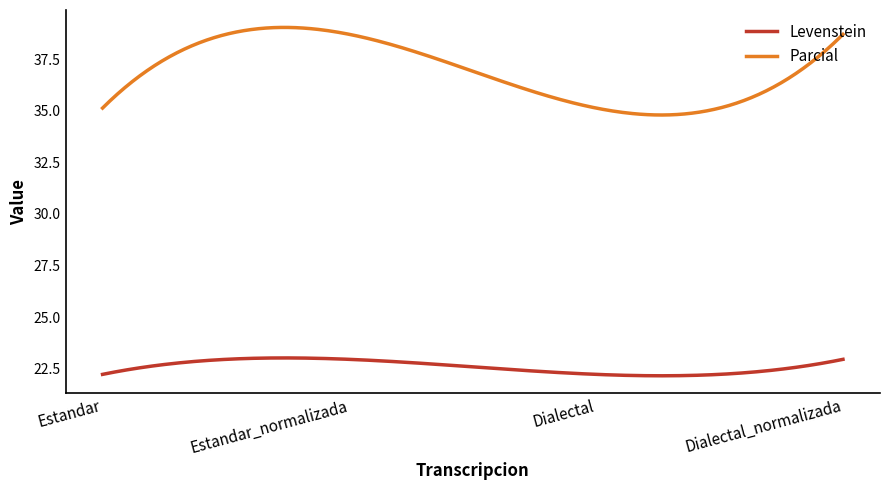

True or false: Parcial and Levenstein cross at least once.

False